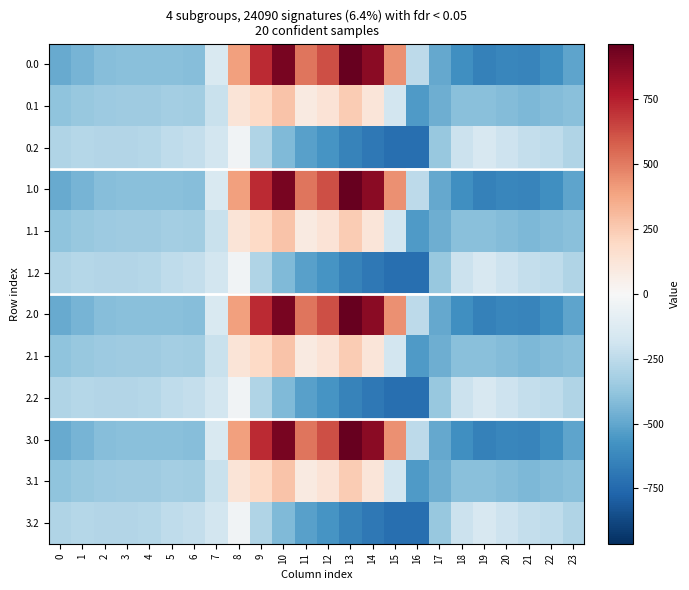

What is the total value across all series at 1?

-4333.2